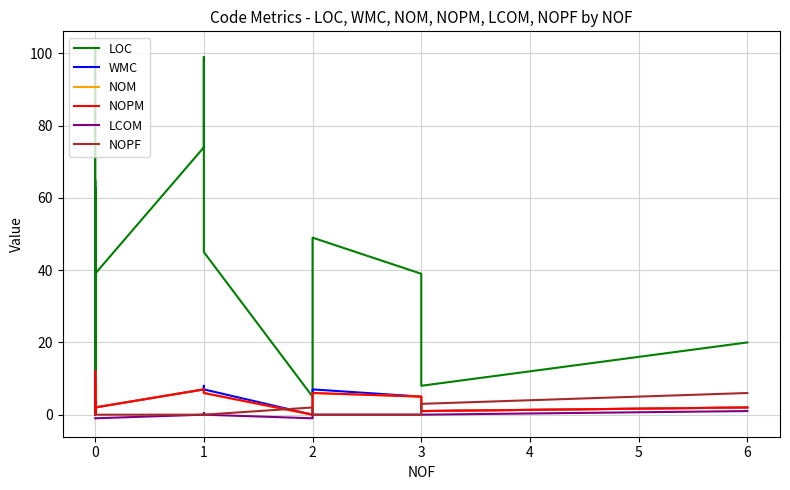

Is it true that WMC equals 4.3 at 0?

False